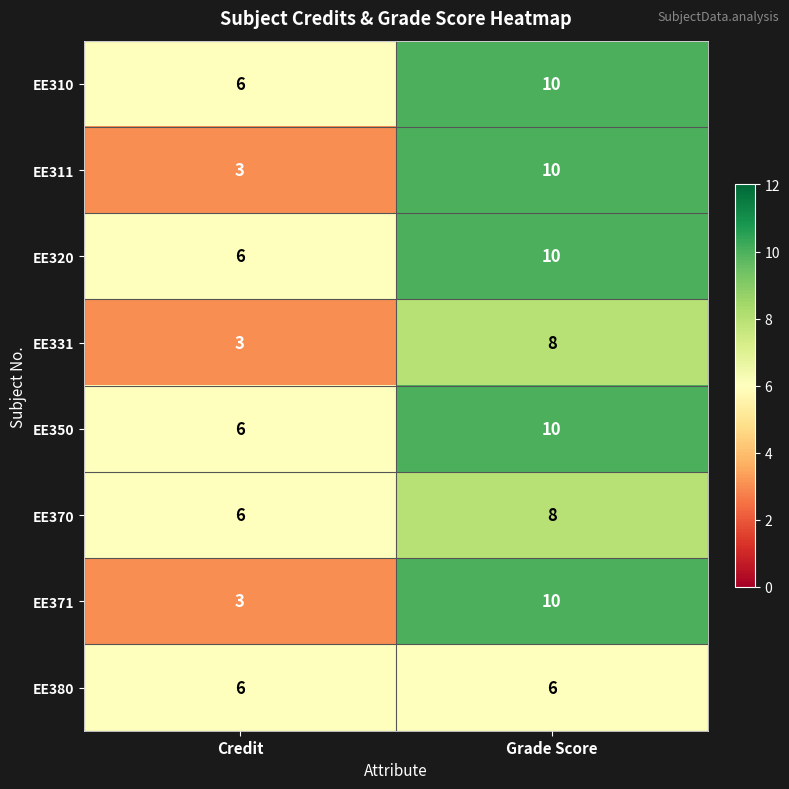

What value does the EE310 series have at Credit?

6